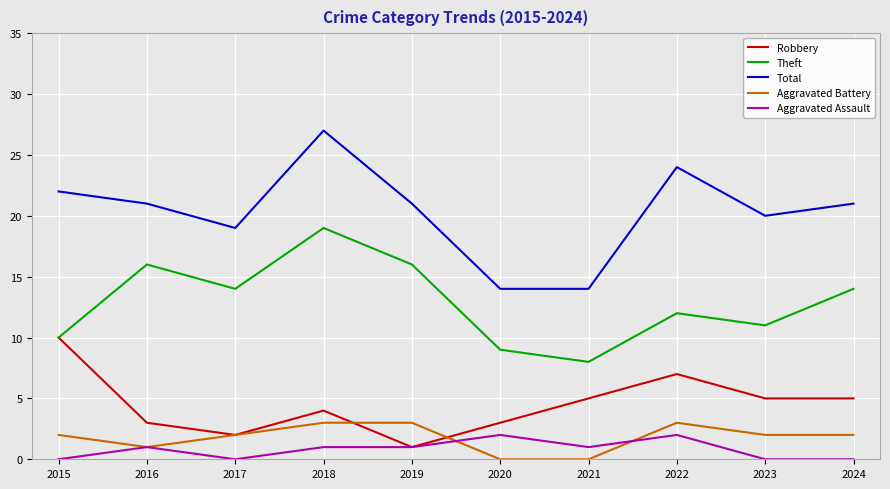

How many lines are shown in the chart?

5